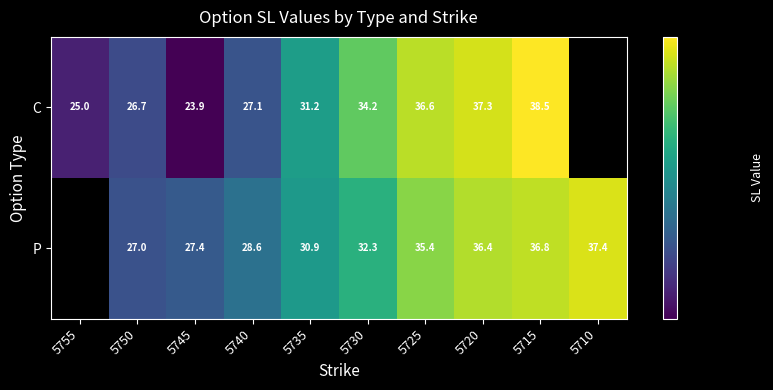

Which series changed the most between 5750 and 5735?

C